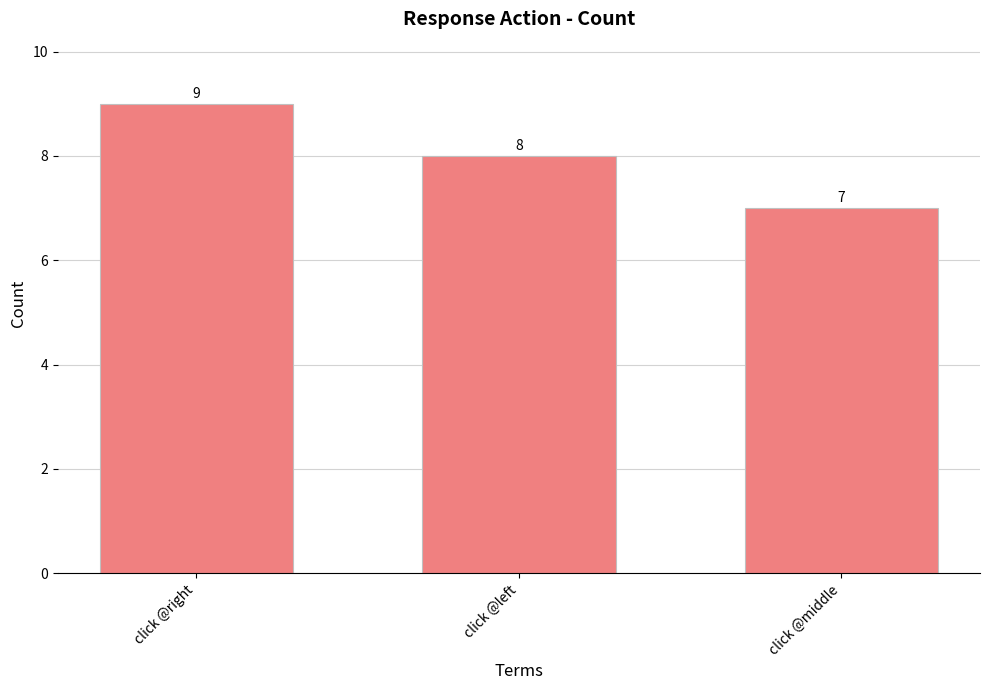

Reading left to right, list all the values displayed in this chart.

9	8	7